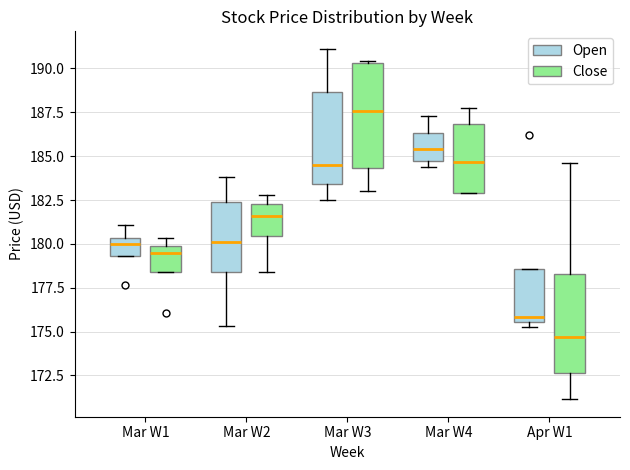

Which box's median line is the lowest?

Apr W1 (Close)